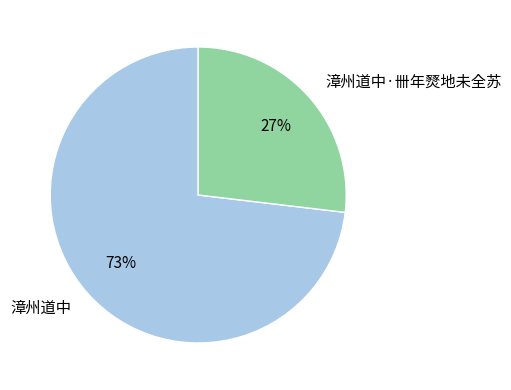

What percentage is the 漳州道中 slice, to the nearest percent?

73%